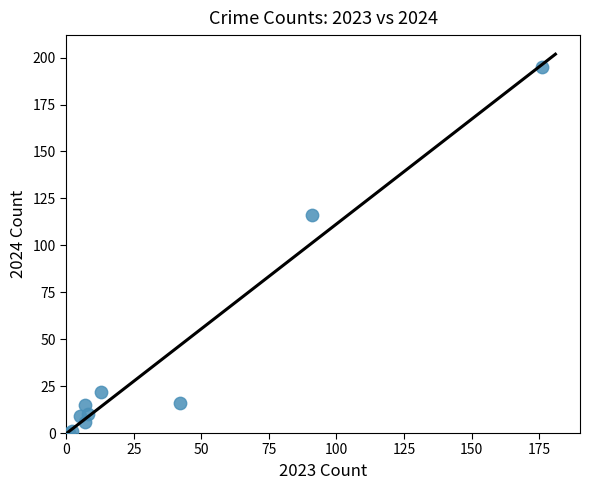

What Y value in the scatter plot is closest to 97?

116